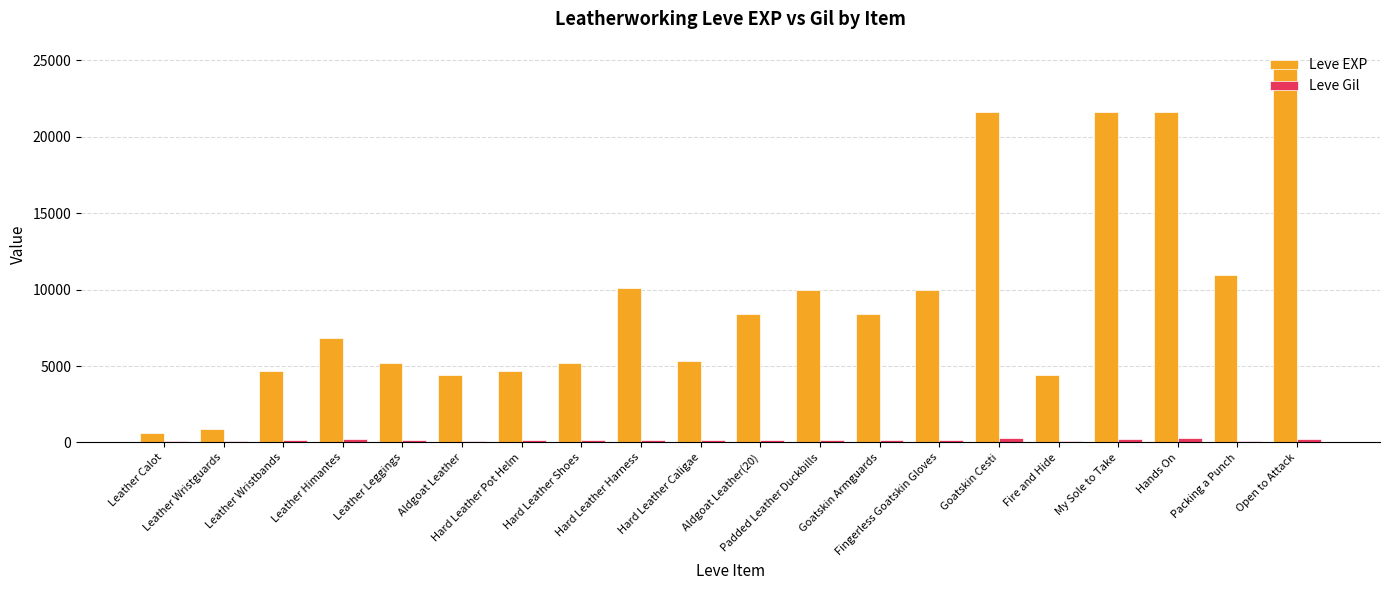

What is the greatest value displayed?

24710